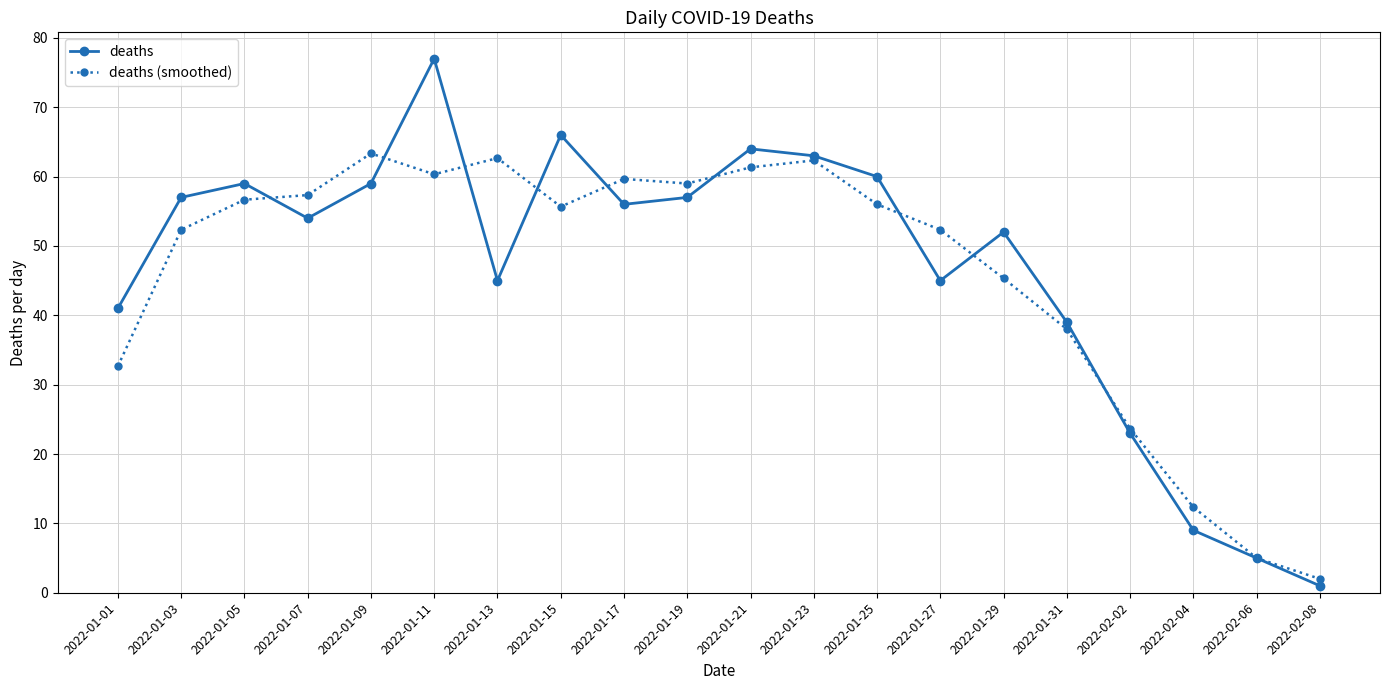

Which series ends up on top after the final intersection of deaths (smoothed) and deaths?

deaths (smoothed)